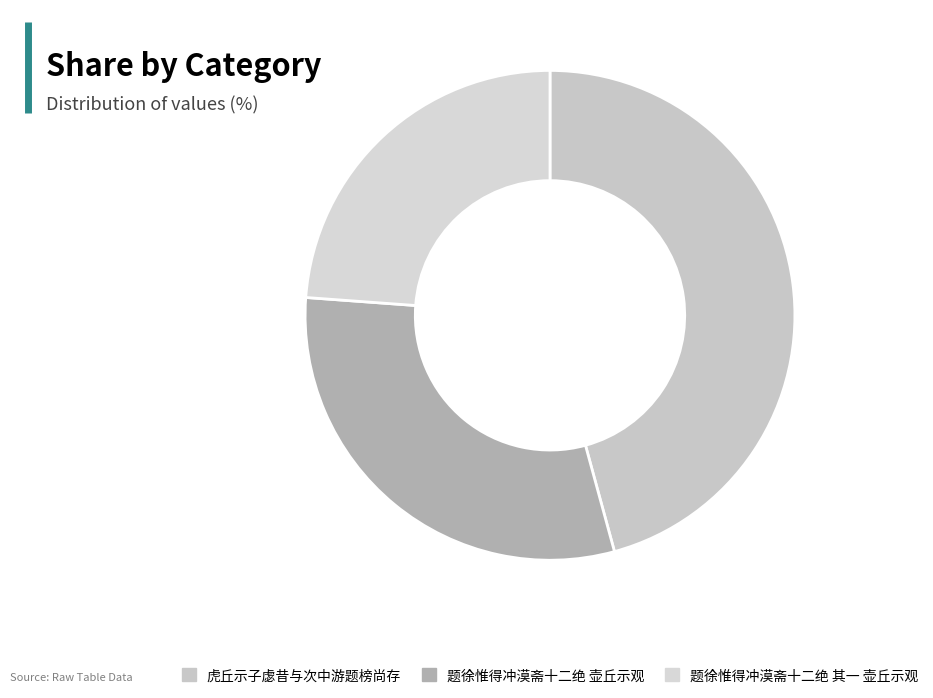

What percentage is the 题徐惟得冲漠斋十二绝 其一 壶丘示观 slice, to the nearest percent?

24%